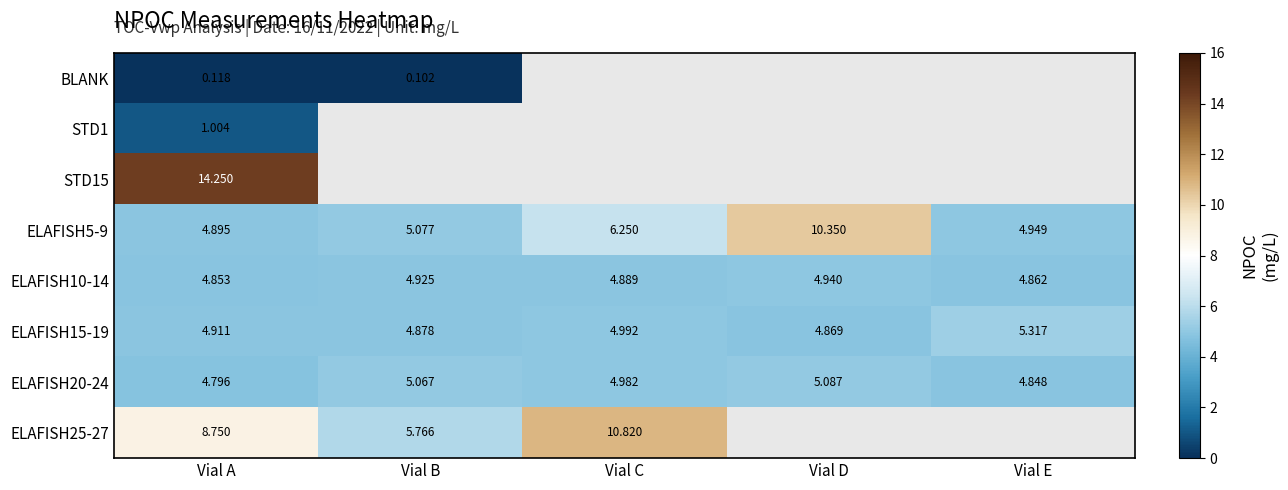

How many series are shown in this chart?

8